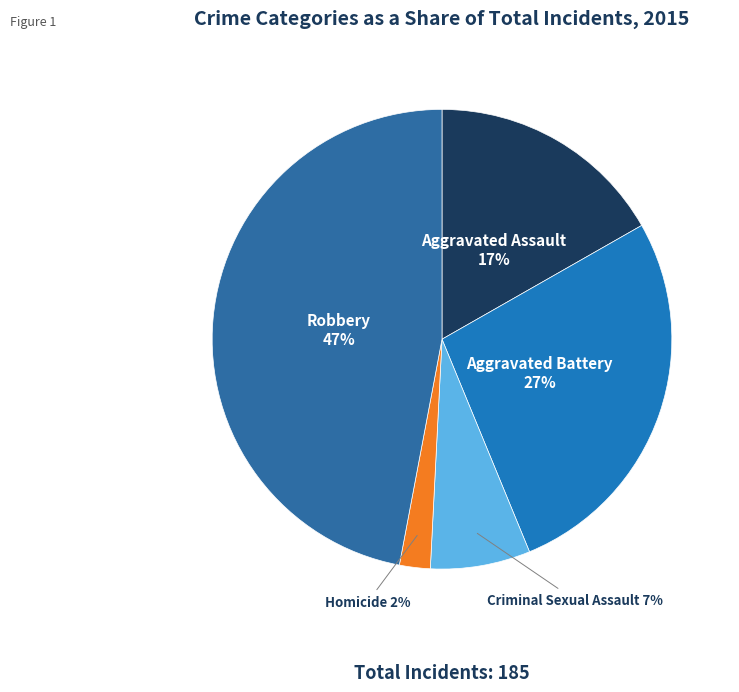

Is it true that Homicide is 17% of the pie?

False